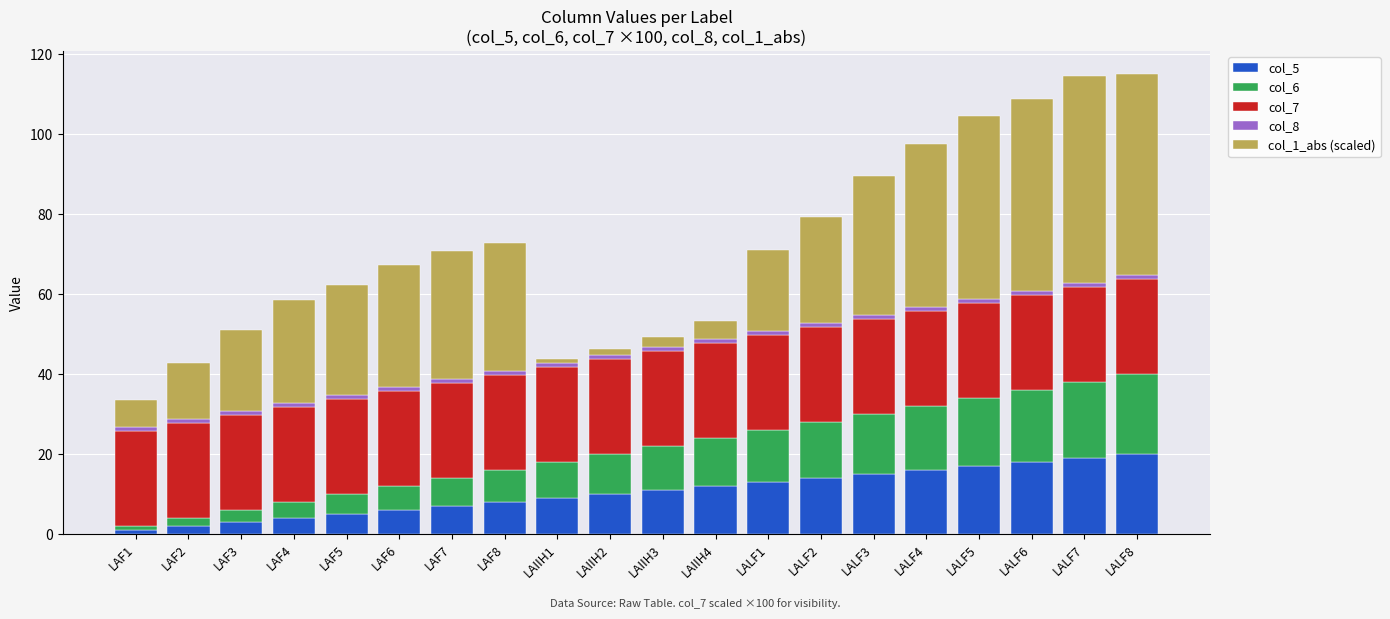

What is the average value of the col_5 series?

10.5